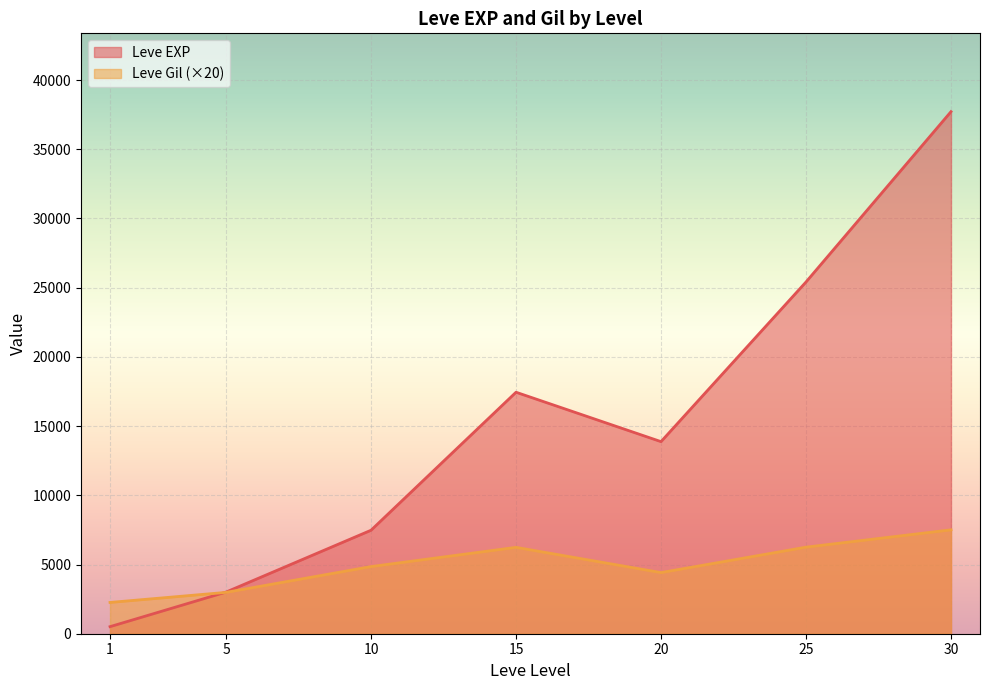

In Leve EXP, how many points are lower than both neighbors (excluding endpoints)?

1